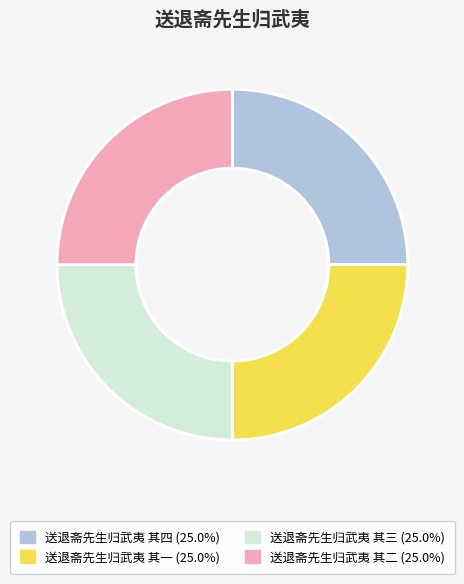

Is 送退斋先生归武夷 其一 the majority of the pie?

No